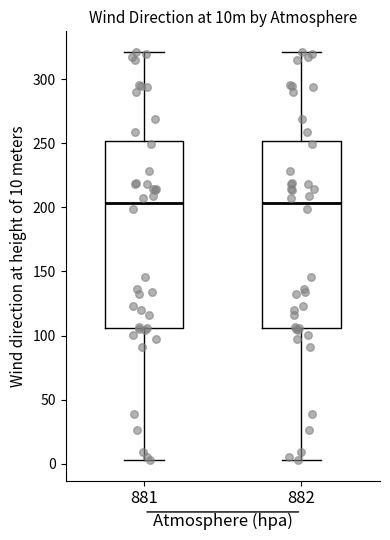

Reading left to right, read every box against the y-axis: the position of its median line, the range the box covers, and the ends of its whiskers. The values are not printed on the chart, so give them approximately, as read against the axis.

881: median 205, box 105 to 250, whiskers 5 to 320
882: median 205, box 105 to 250, whiskers 5 to 320